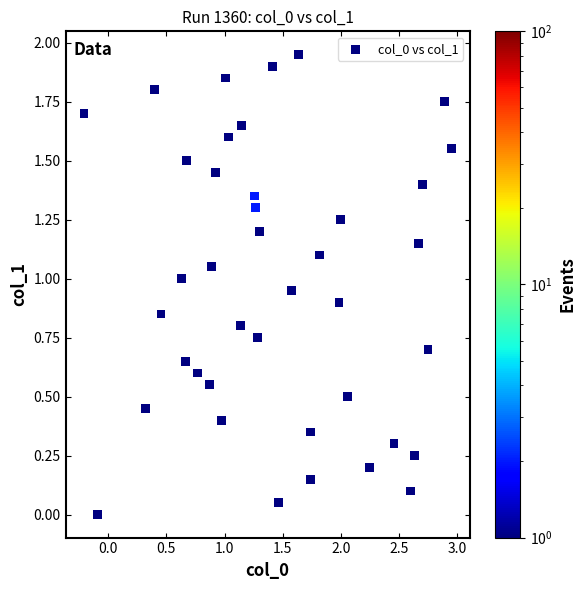

What is the range of X values (max minus min)?

3.2